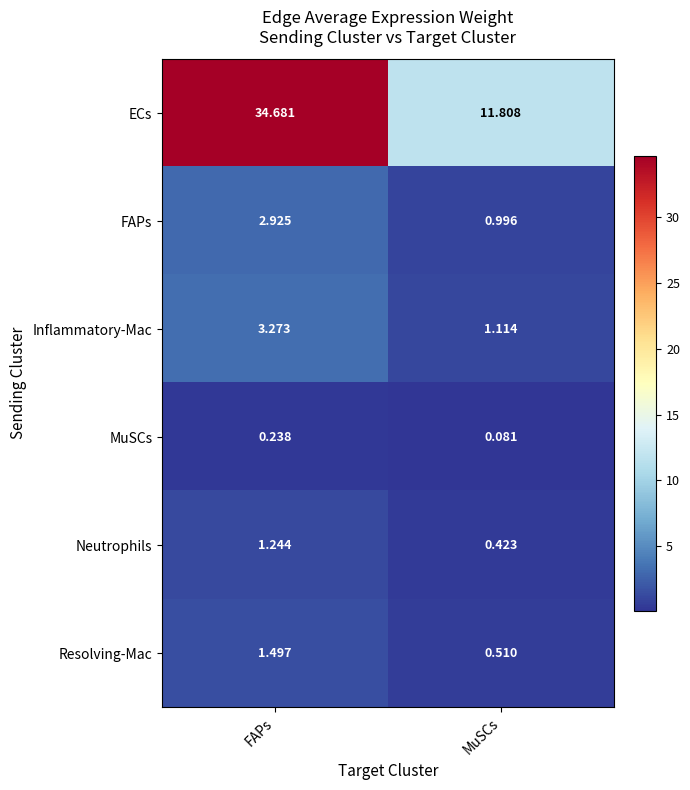

List the series in order of their peak value, lowest first.

MuSCs, Neutrophils, Resolving-Mac, FAPs, Inflammatory-Mac, ECs